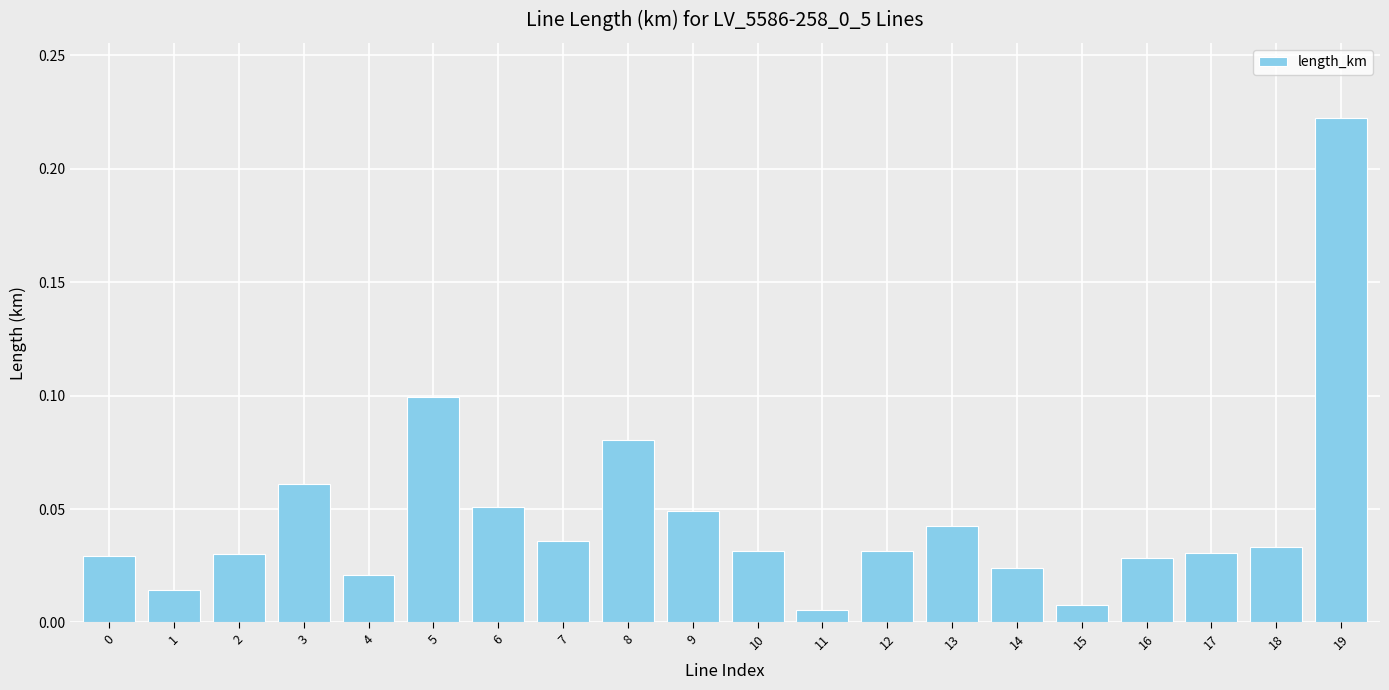

Which has a higher value, 3 or 10?

3